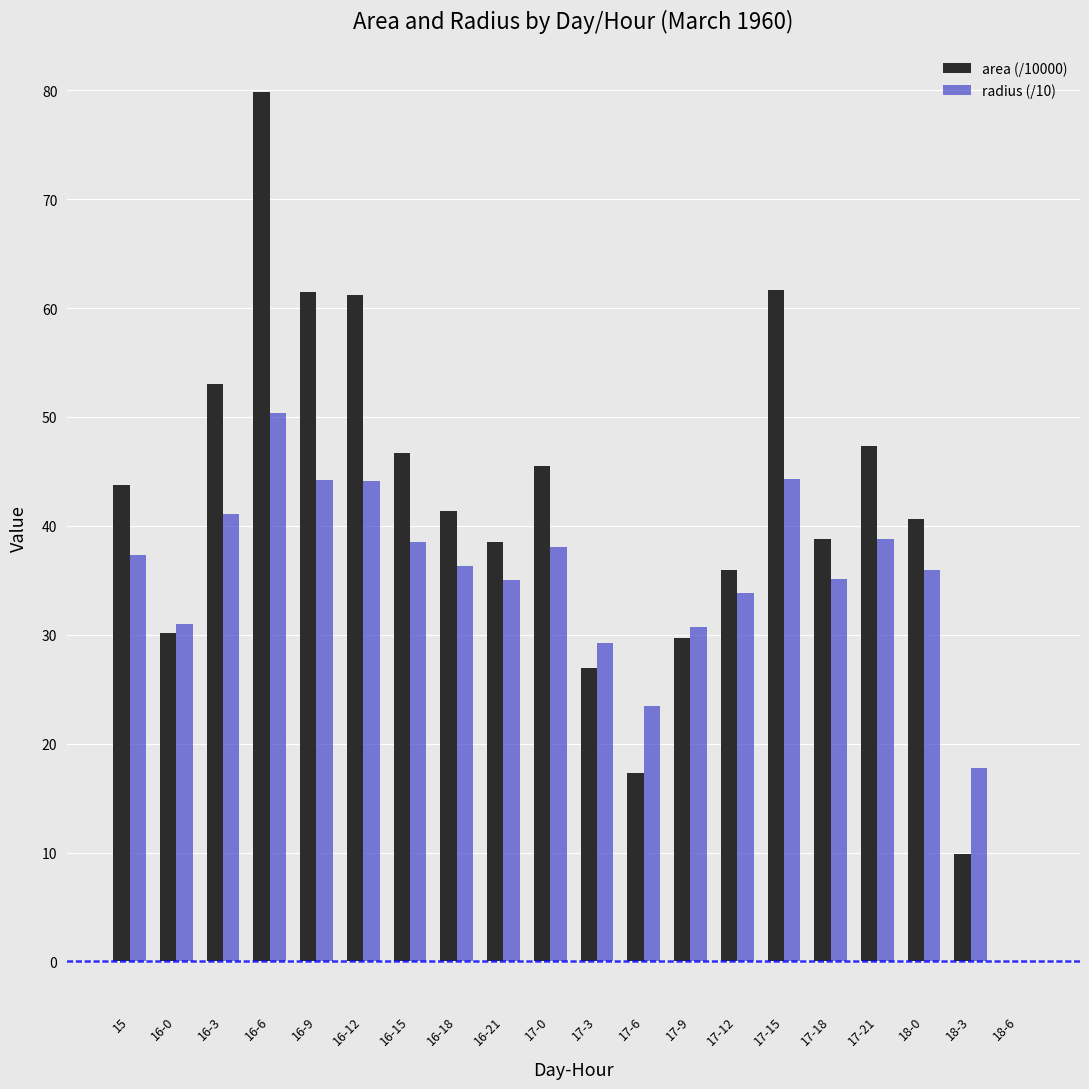

What is the sum of all area (/10000) values?

809.7